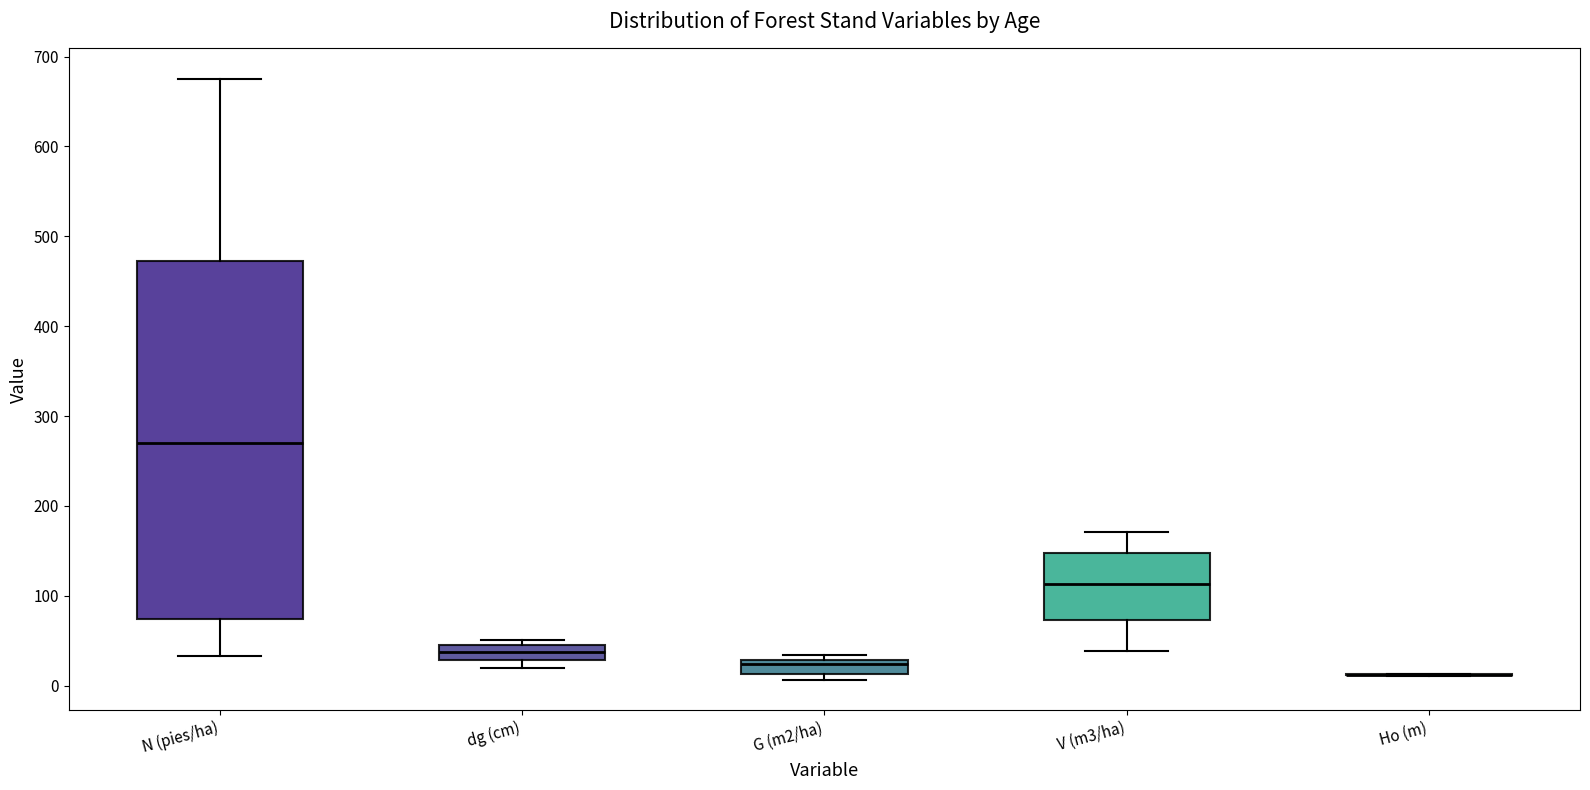

Reading left to right, transcribe this box plot: for each box, give where its median line is, the range the box spans, and where its two whiskers end, as read against the y-axis. The values are not printed on the chart, so give them approximately, as read against the axis.

N (pies/ha): median 270, box 70 to 470, whiskers 30 to 680
dg (cm): median 40, box 30 to 50, whiskers 20 to 50 (just above the box's upper edge)
G (m2/ha): median 20, box 10 to 30, whiskers 10 (just below the box's lower edge) to 30 (just above the box's upper edge)
V (m3/ha): median 110, box 70 to 150, whiskers 40 to 170
Ho (m): box collapsed to a line at 10, whiskers 10 to 10